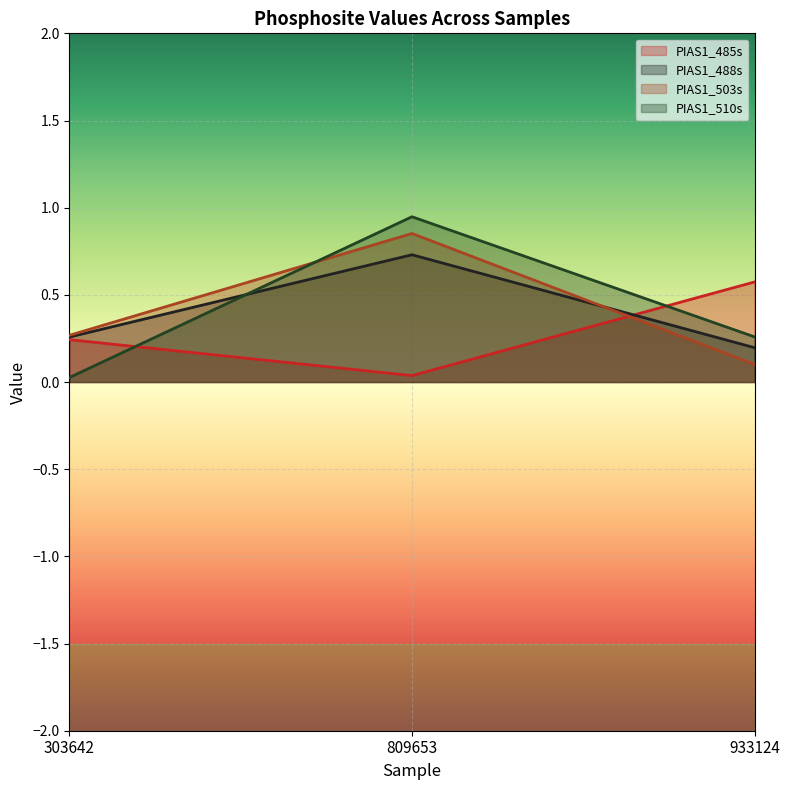

What is the difference between the highest and lowest values at 303642?

0.2